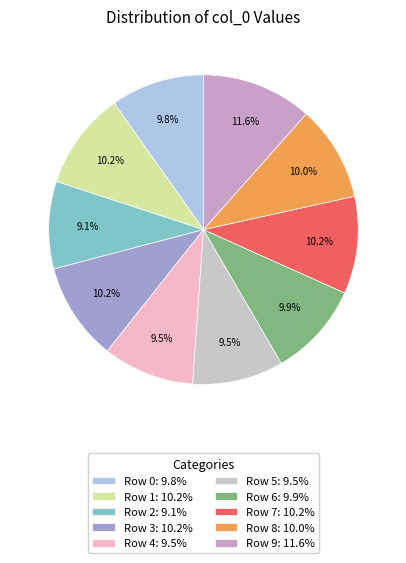

Is Row 3 the majority of the pie?

No